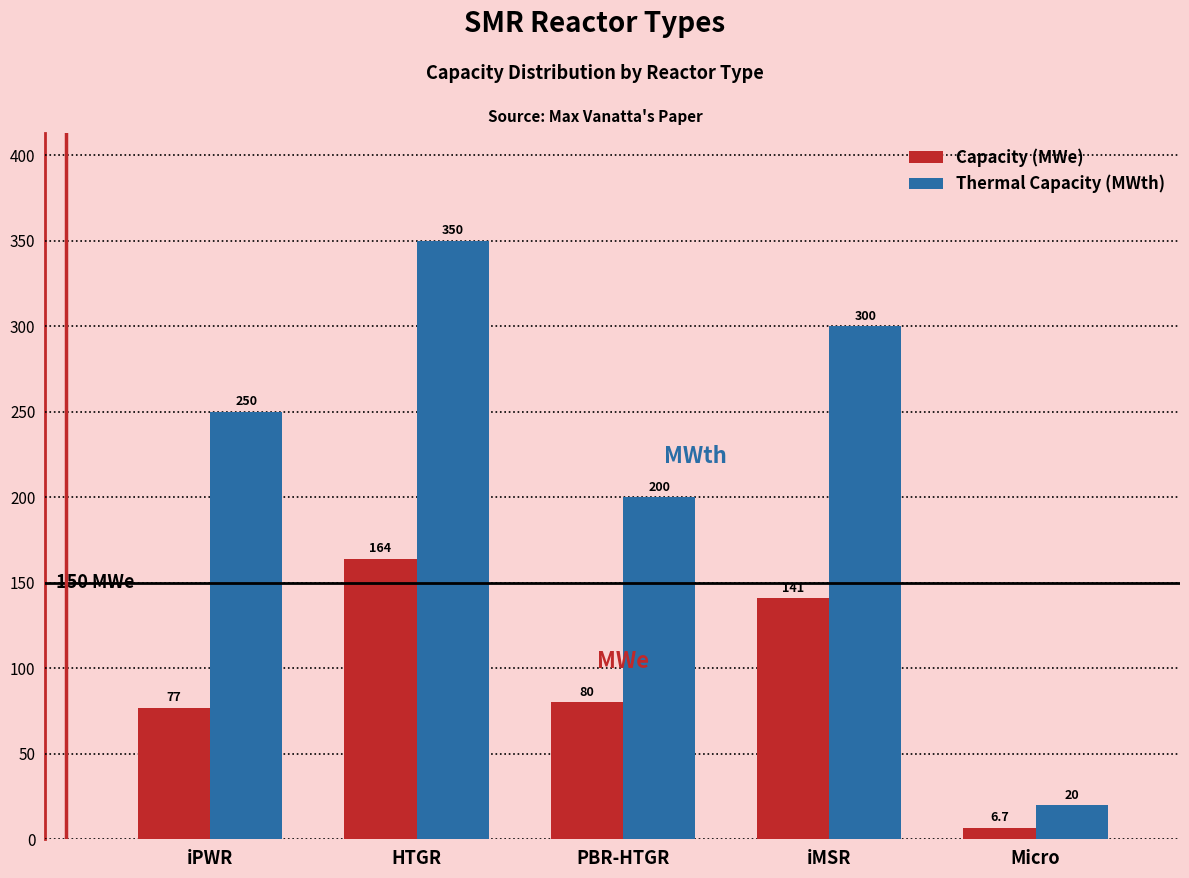

Reading left to right, transcribe all the data shown in this chart.

Capacity (MWe): 77.0	164.0	80.0	141.0	6.7
Thermal Capacity (MWth): 250.0	350.0	200.0	300.0	20.0